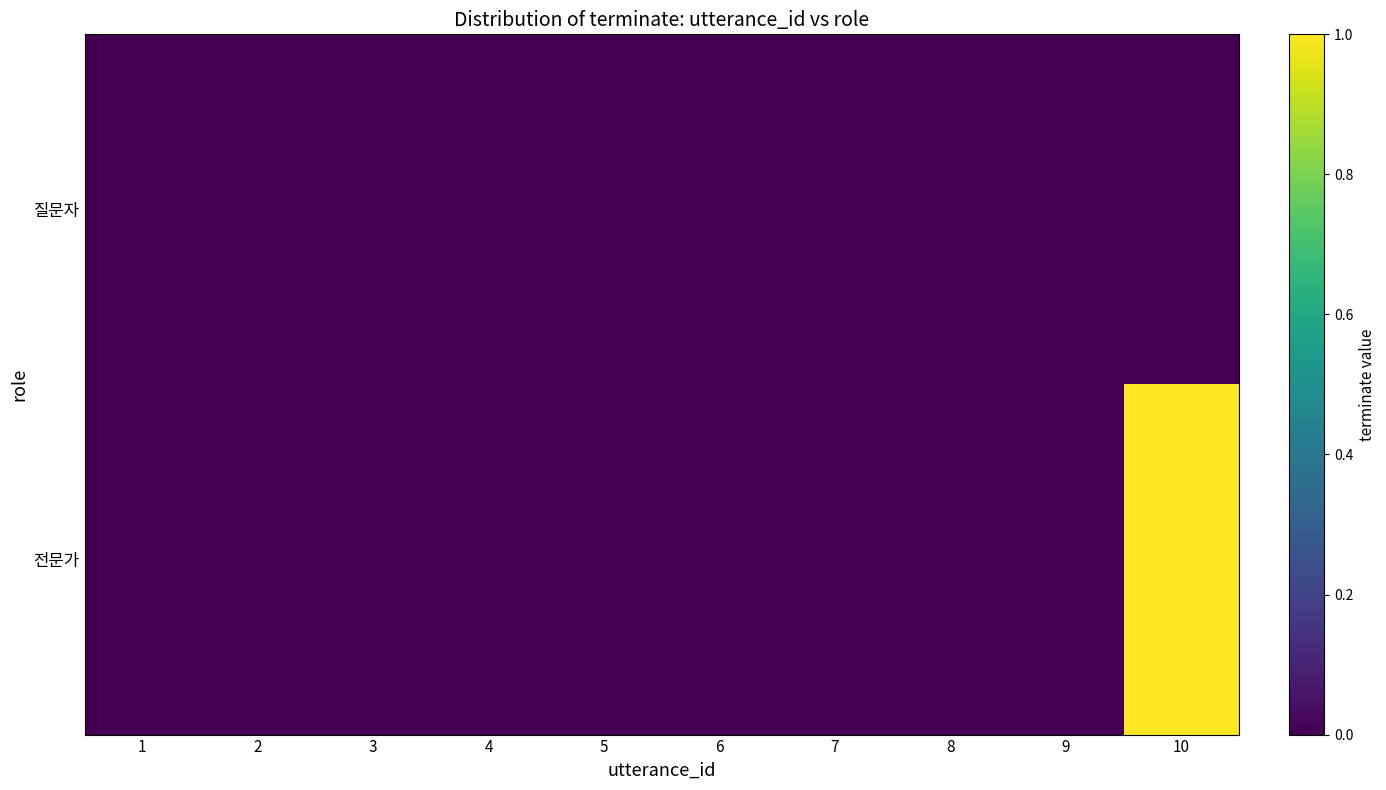

Which series has the largest total across all categories?

전문가